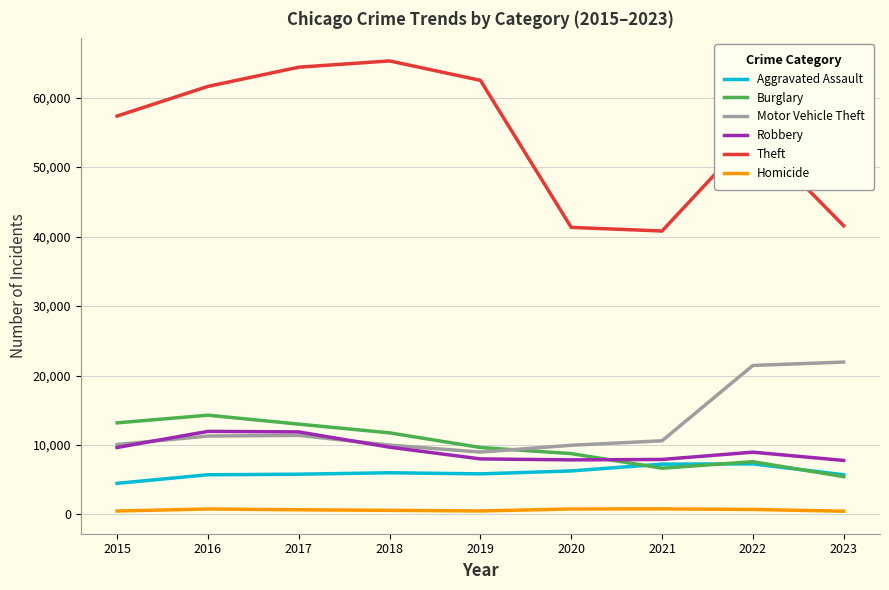

What is the approximate value of Burglary at 2023, to the nearest 100?

5400